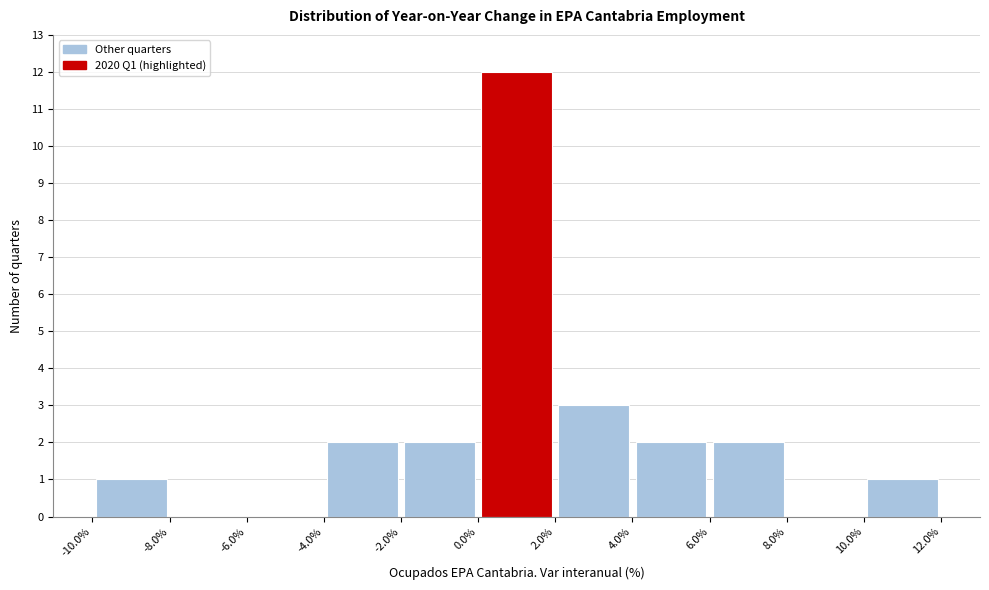

Which range on the x-axis has the tallest bar?

0.0% to 2.0%